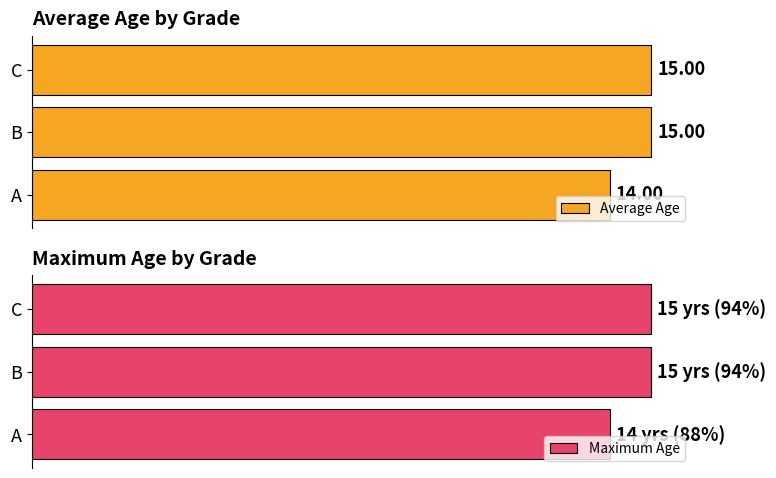

Does the chart contain stacked bars?

No